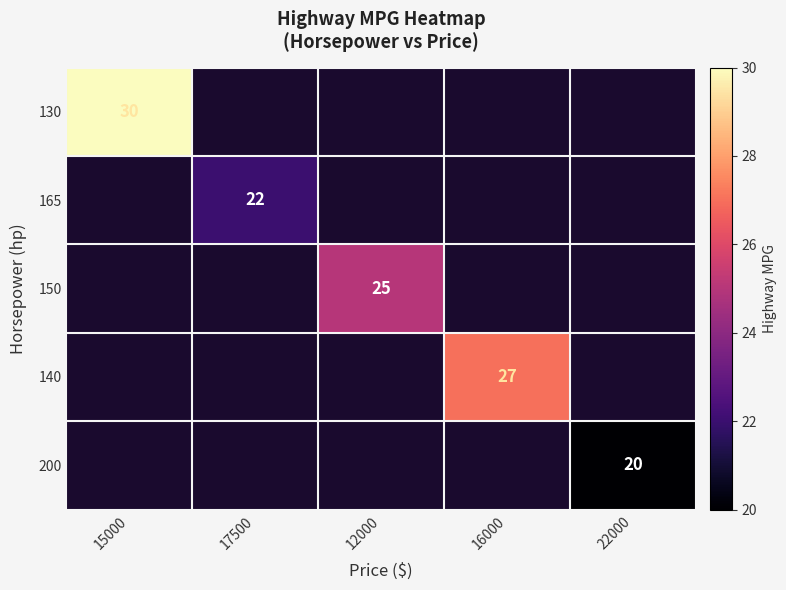

Is the value of 200 at 12000 greater than the value of 130 at 12000?

No